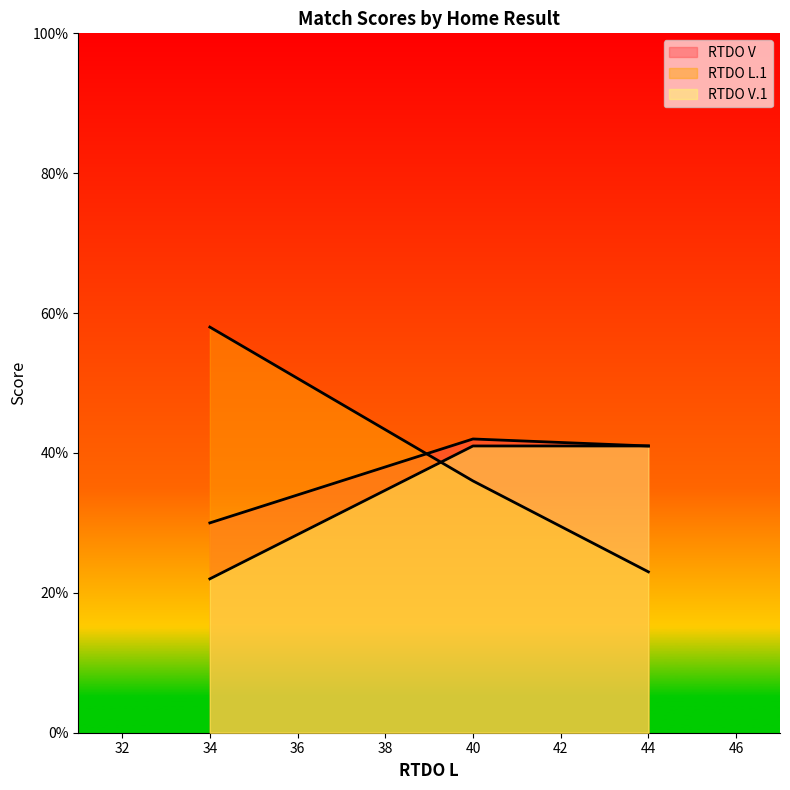

How many data points in RTDO V are above 41?

1